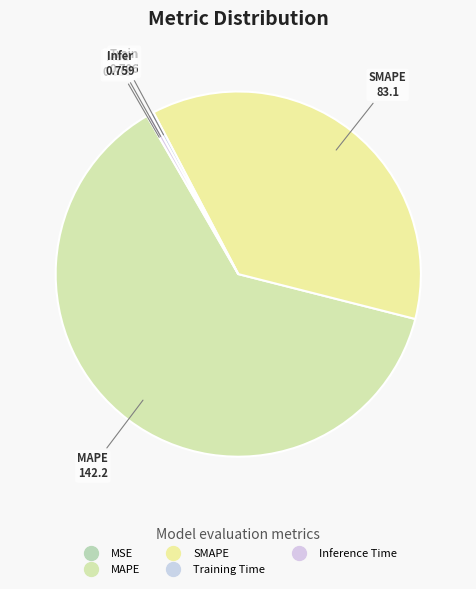

What is the largest slice in the pie chart?

MAPE